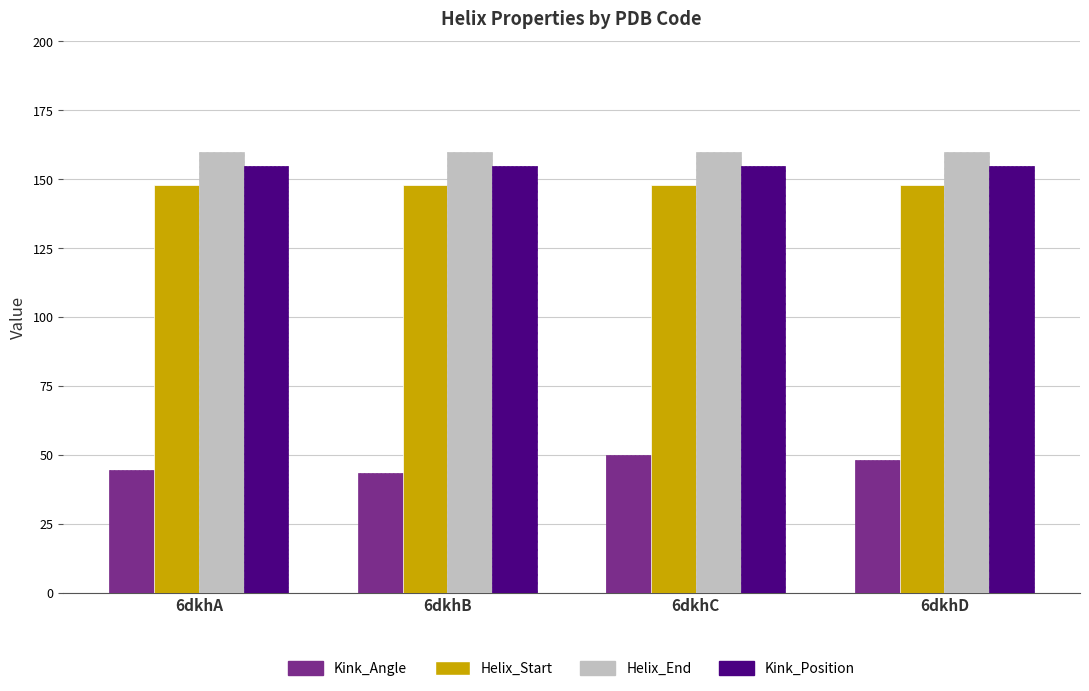

The Kink_Position series shows 207.8 at 6dkhA. True or false?

False